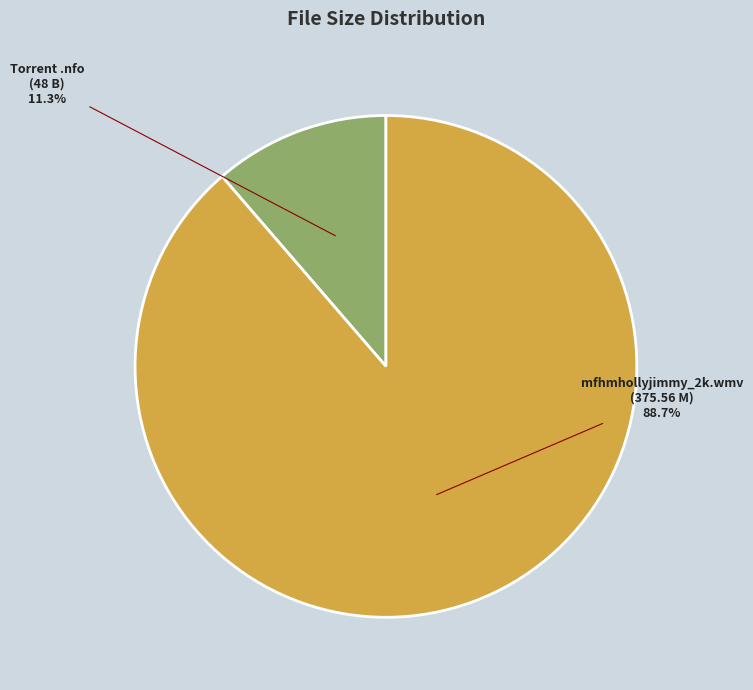

What percentage do mfhmhollyjimmy_2k.wmv (375.56 M) and Torrent .nfo (48 B) together represent?

100.0%